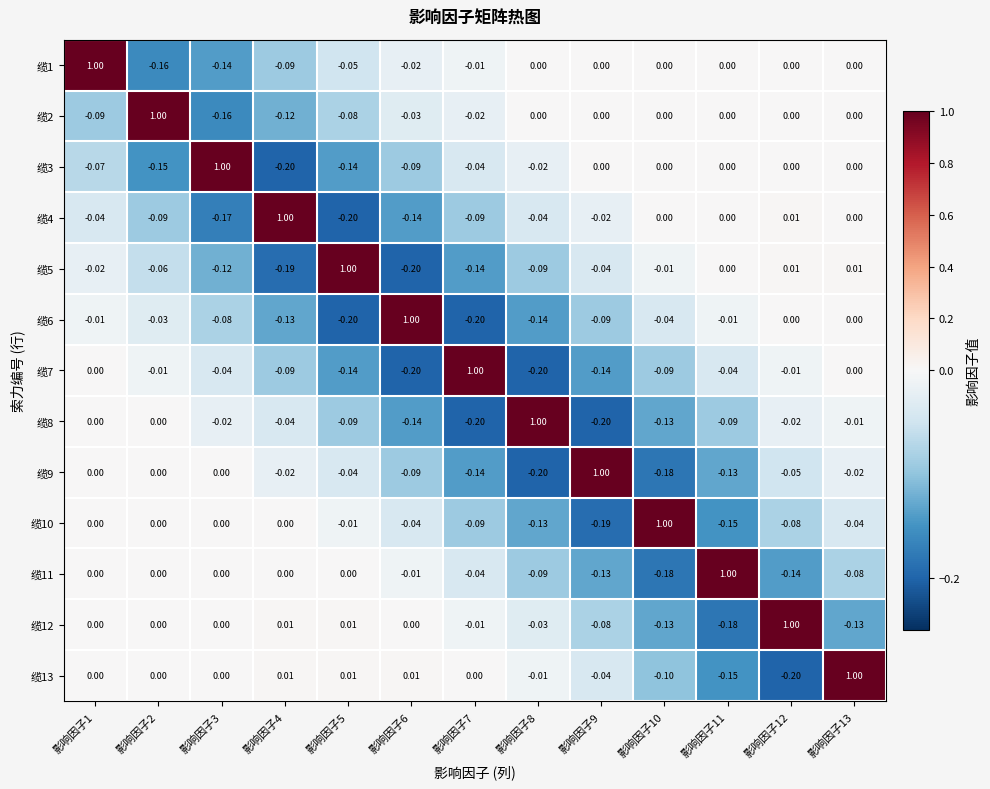

Is the value of 缆6 at 影响因子5 greater than the value of 缆8 at 影响因子6?

No